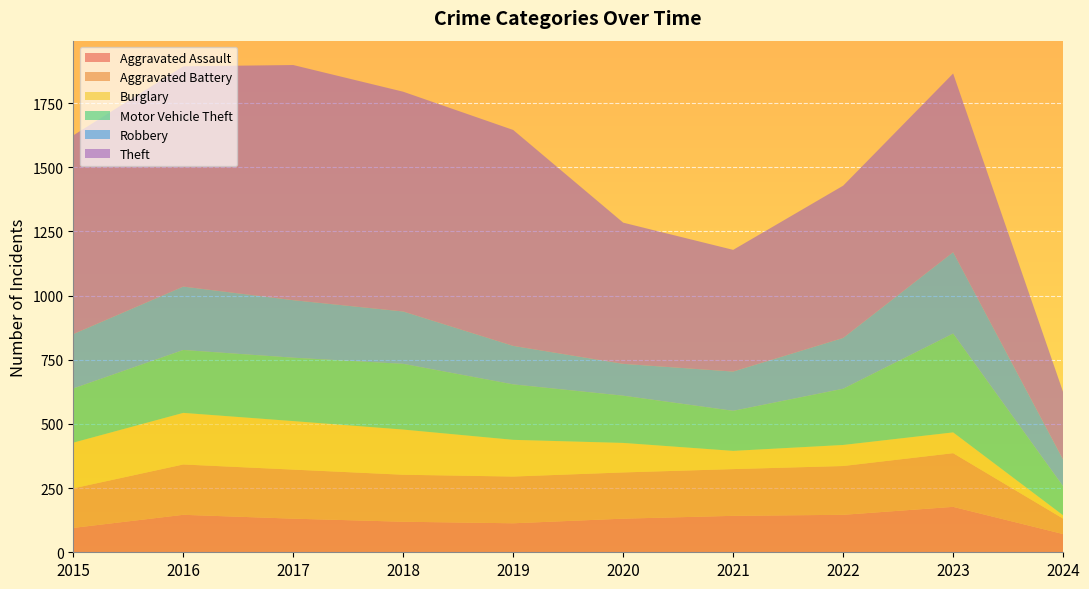

Reading left to right, what are all the values shown in this chart?

Aggravated Assault: 95	146	131	119	113	131	142	146	177	71
Aggravated Battery: 154	196	191	183	182	180	182	190	209	60
Burglary: 178	201	189	176	143	115	71	82	81	13
Motor Vehicle Theft: 211	245	247	256	216	184	156	219	385	113
Robbery: 212	247	224	204	150	124	153	198	317	104
Theft: 774	858	916	856	841	550	474	593	696	263